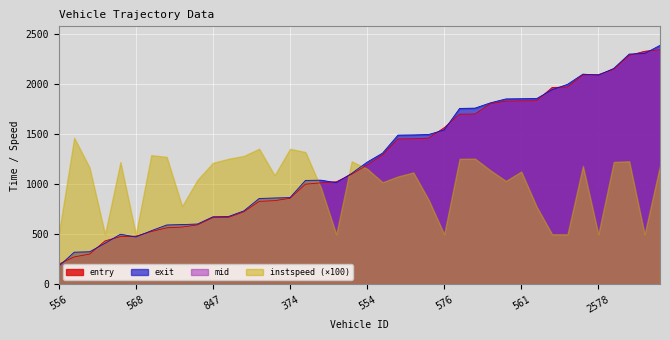

At which label does mid reach its minimum?

556